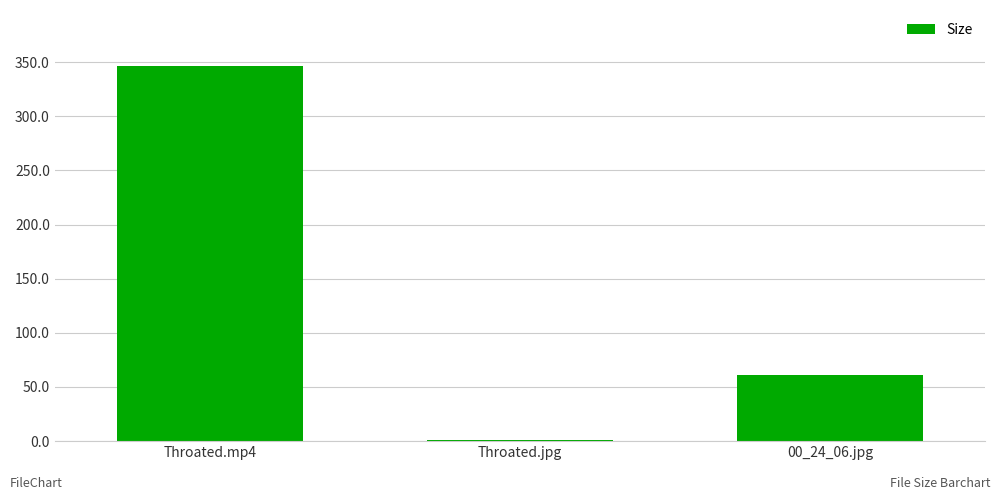

Is it true that the value at 00_24_06.jpg is 20.9?

False